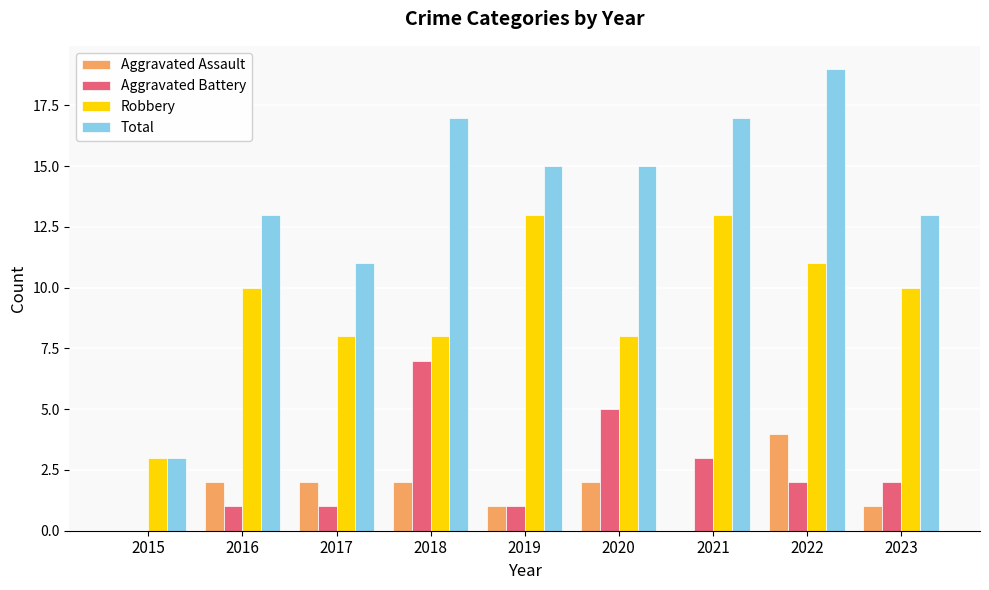

What value does the Total series have at 2020, to the nearest 5?

15